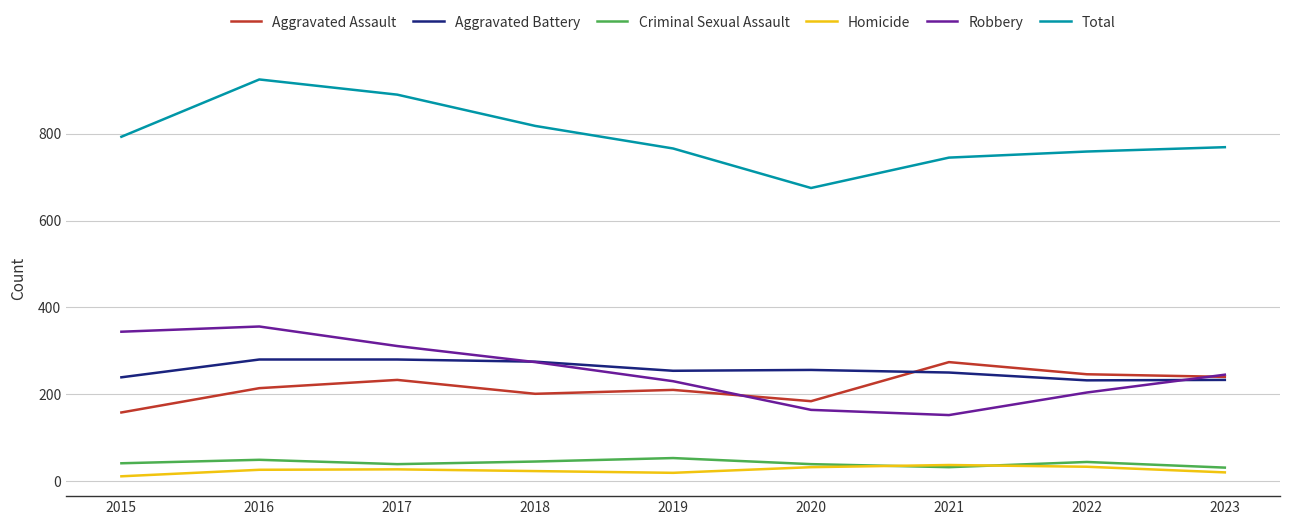

What is the difference between the highest and lowest values at 2018?

795